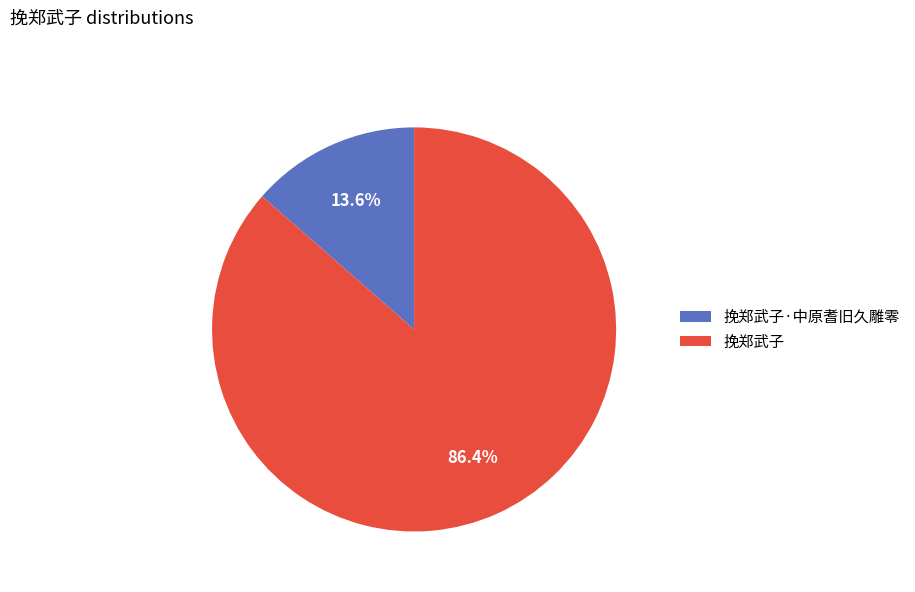

Rank the categories by value from lowest to highest.

挽郑武子·中原耆旧久雕零, 挽郑武子